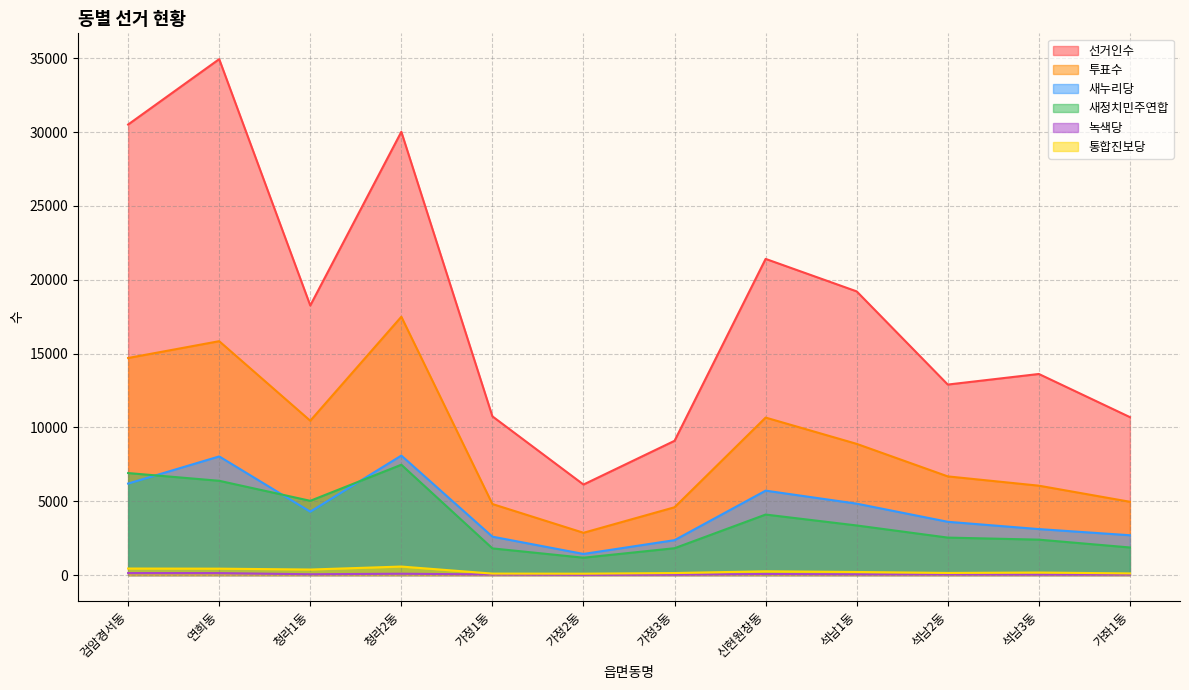

What is the label of the 4th point from the right?

석남1동